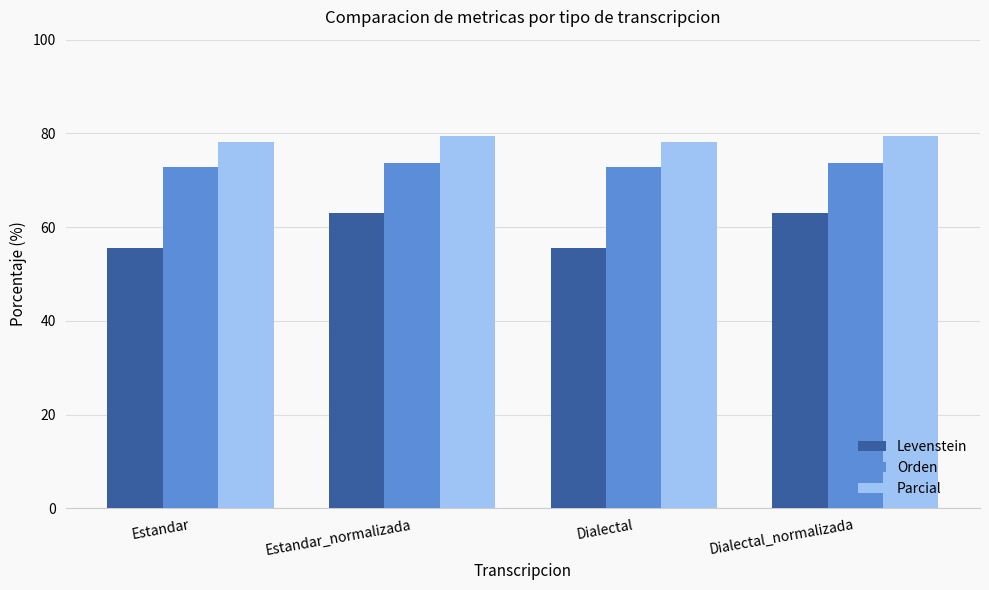

Are the bars grouped side by side (vs. stacked)?

Yes